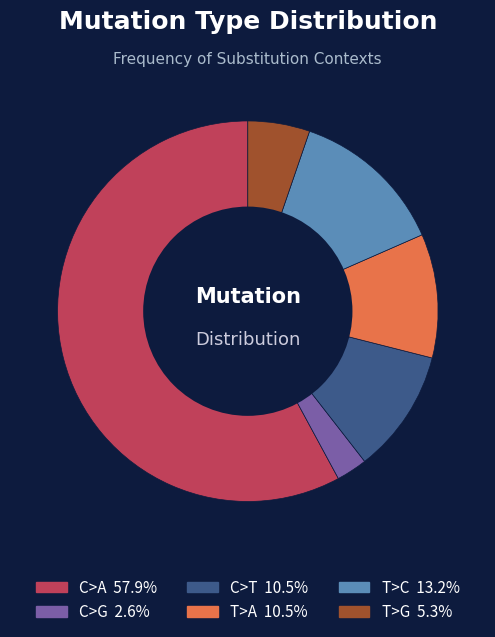

Do C>T and C>A together represent more than half of the pie?

Yes